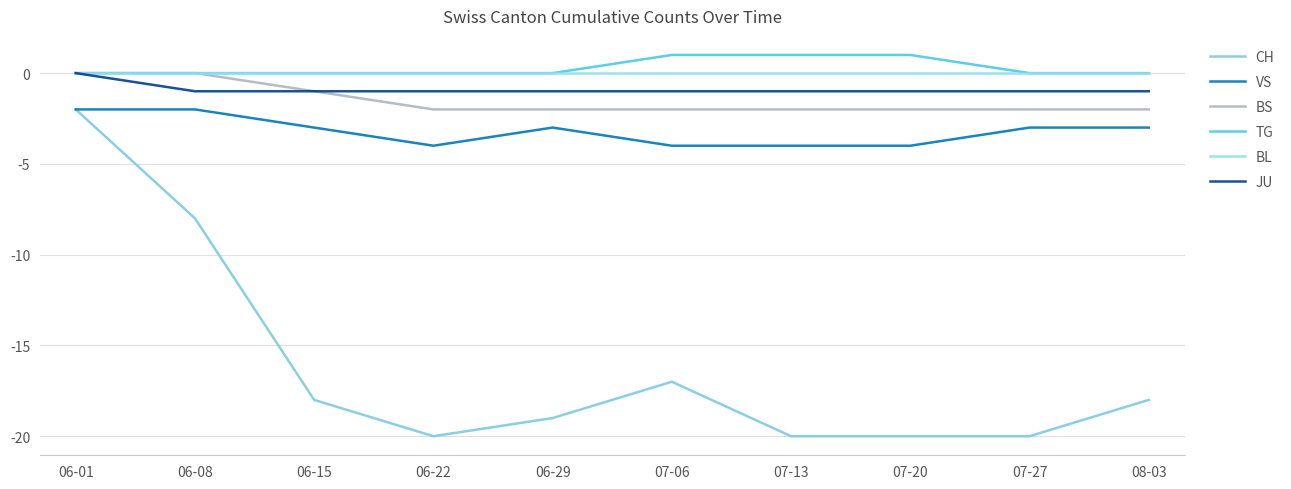

True or false: JU and VS cross at least once.

False